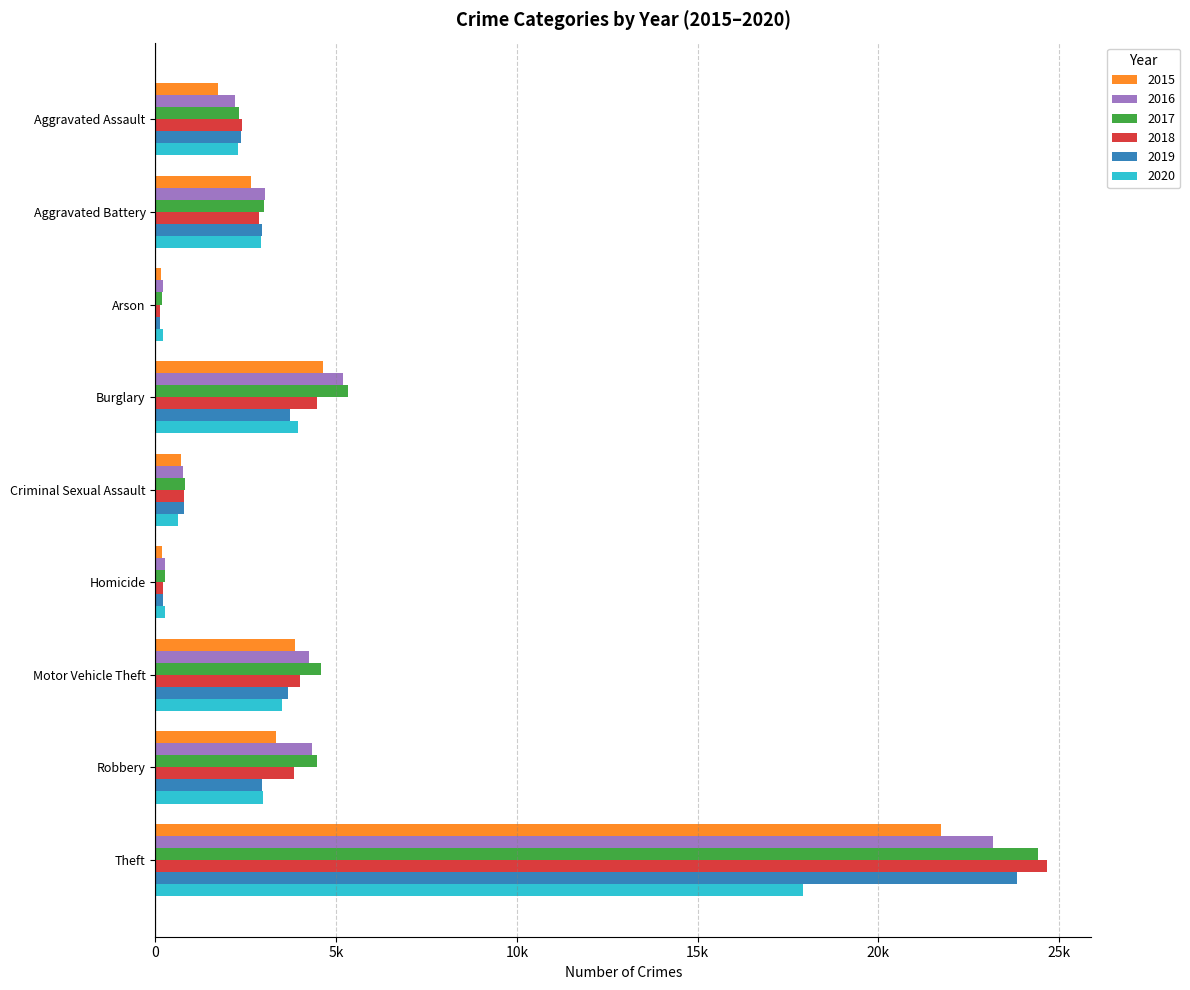

What is the total value across all series at Burglary?

27287